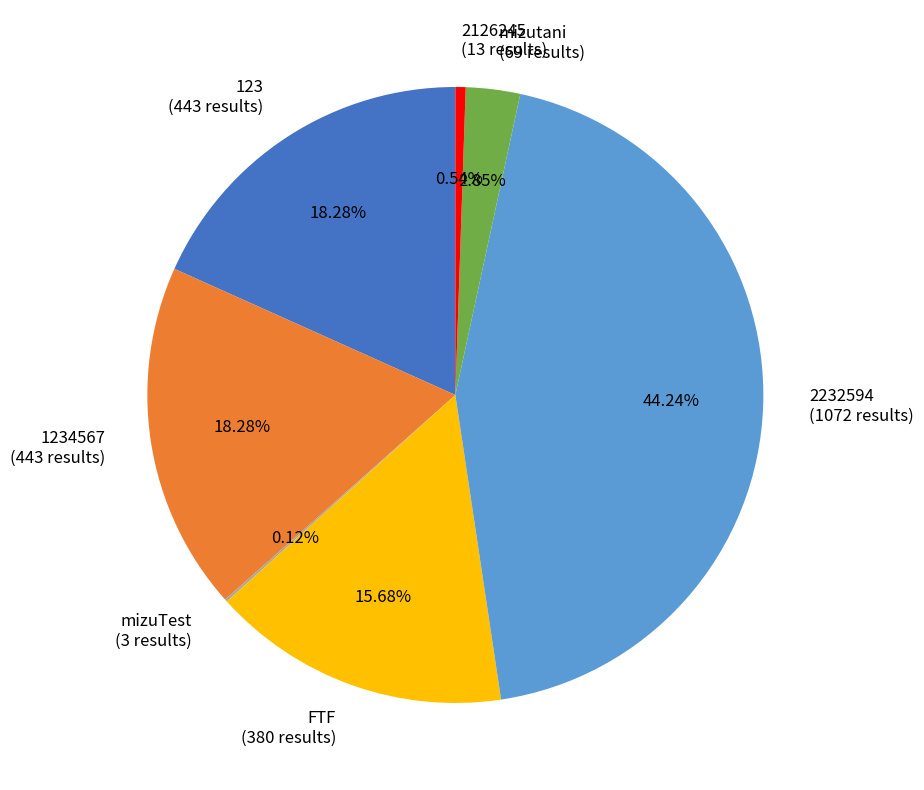

Which has a higher value, FTF (380 results) or 1234567 (443 results)?

1234567 (443 results)